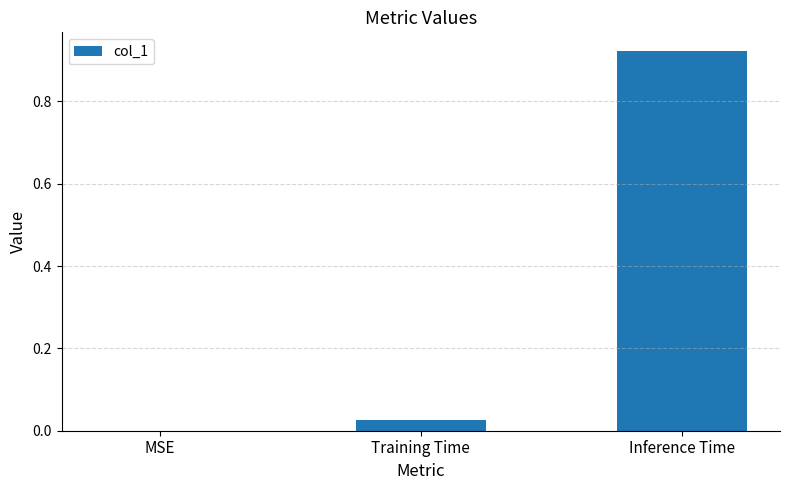

True or false: the data shows 0.0 at Training Time.

True